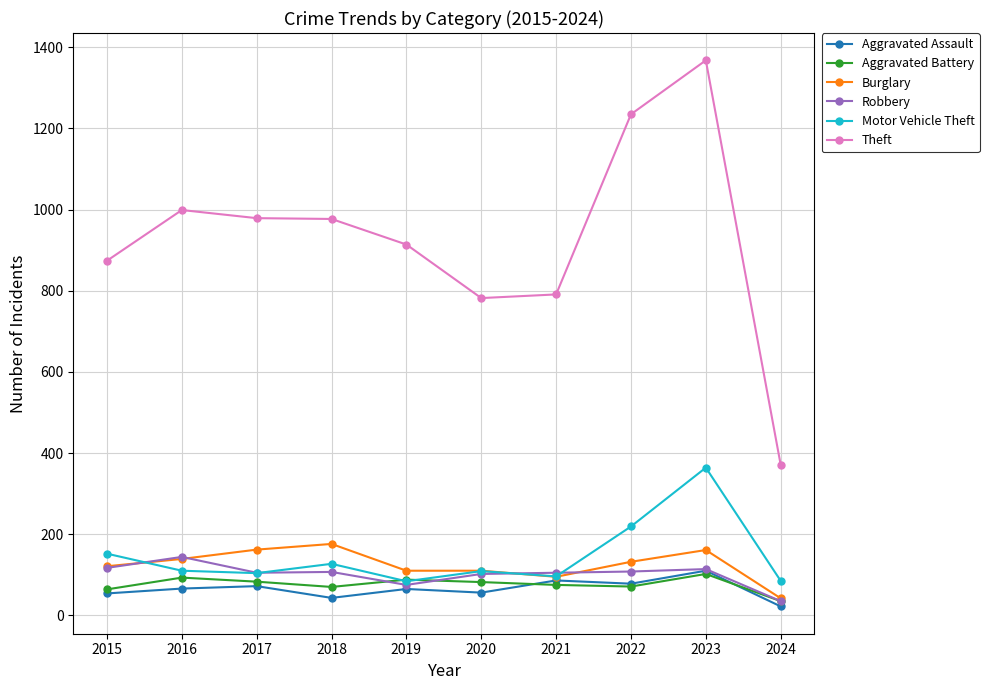

True or false: Aggravated Assault has a value of 86 at 2021.

True